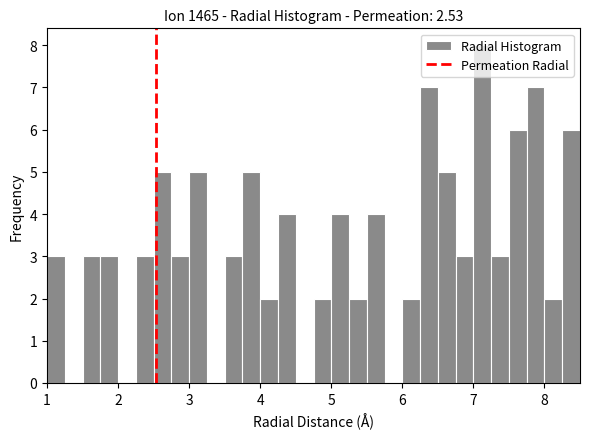

Around what value on the x-axis is the tallest bar? Give the approximate position of its centre, as read against the axis.

7.1